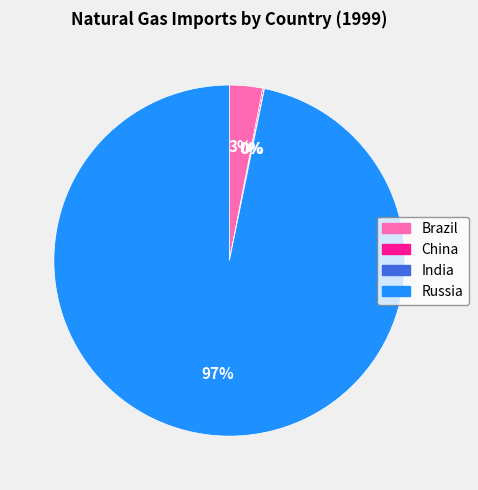

What is the majority slice?

Russia